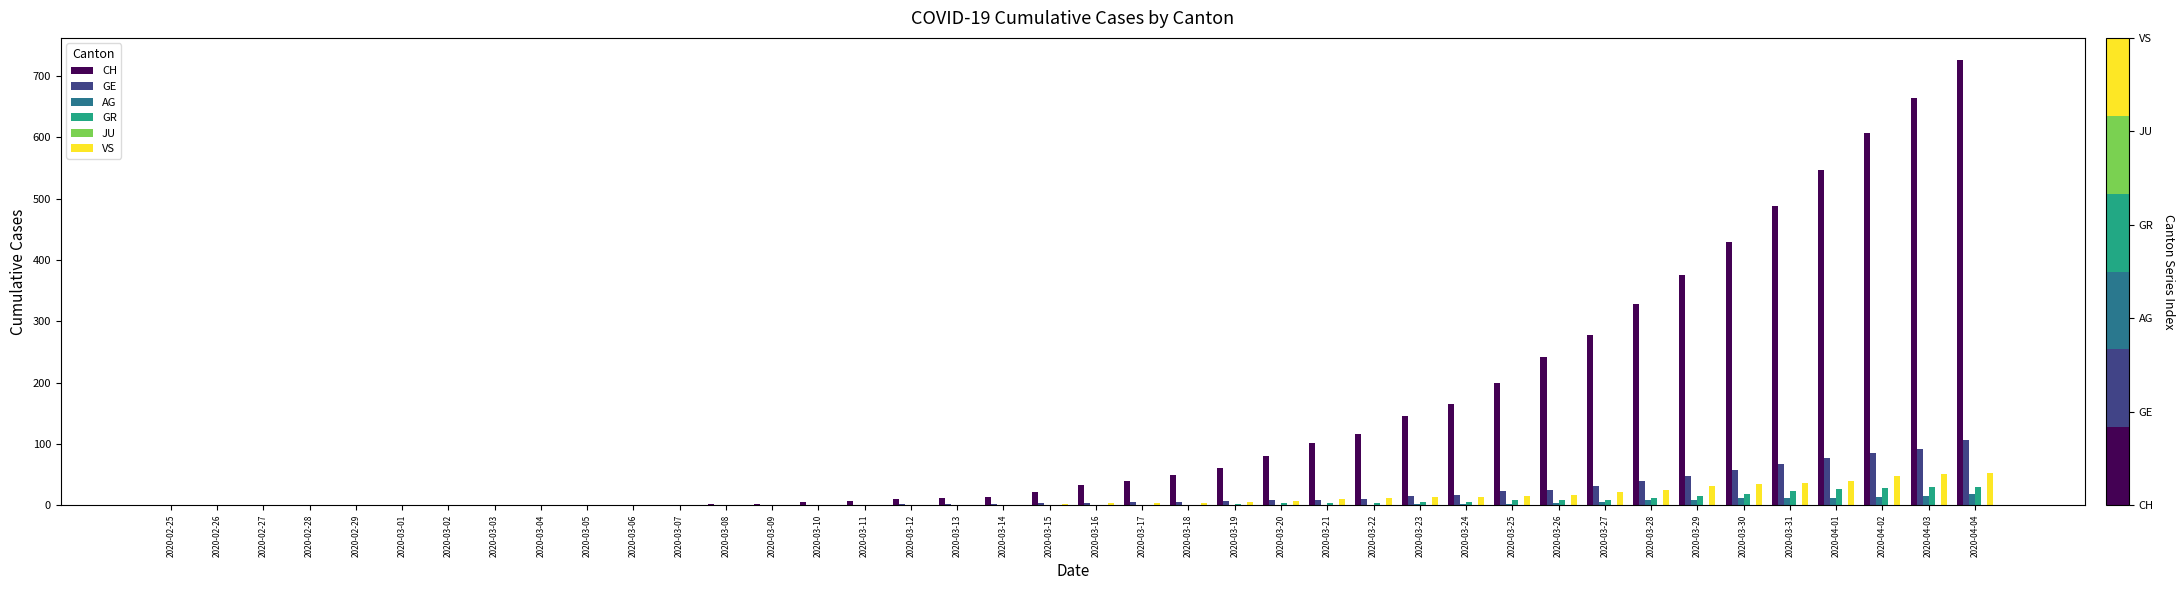

What is the maximum value for CH?

726